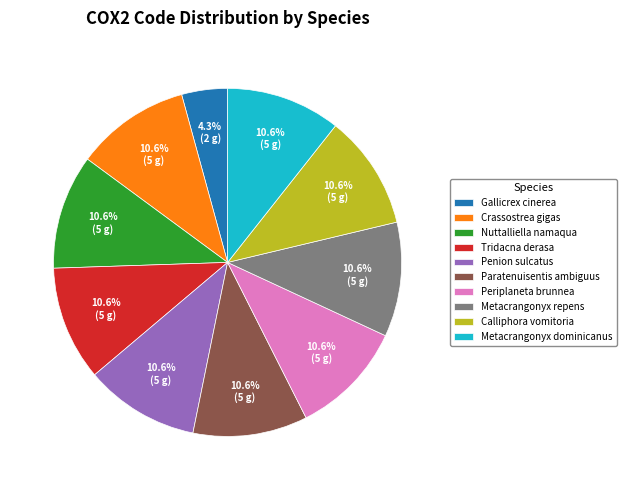

To the nearest percent, what is the combined percentage of Nuttalliella namaqua and Tridacna derasa?

21%